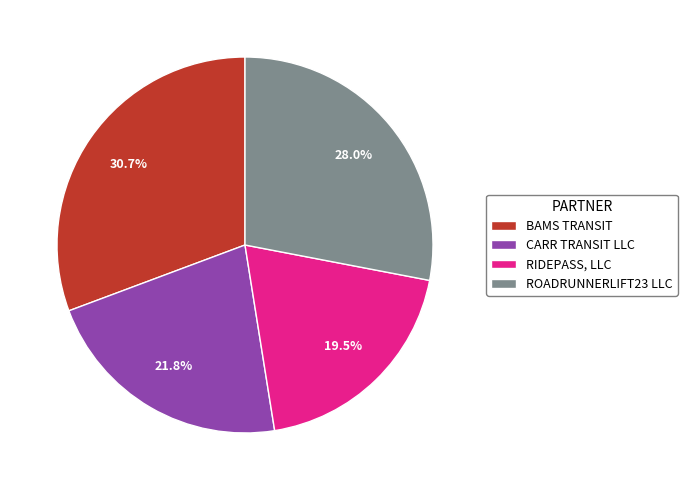

What percentage is NOT represented by RIDEPASS, LLC?

80.5%